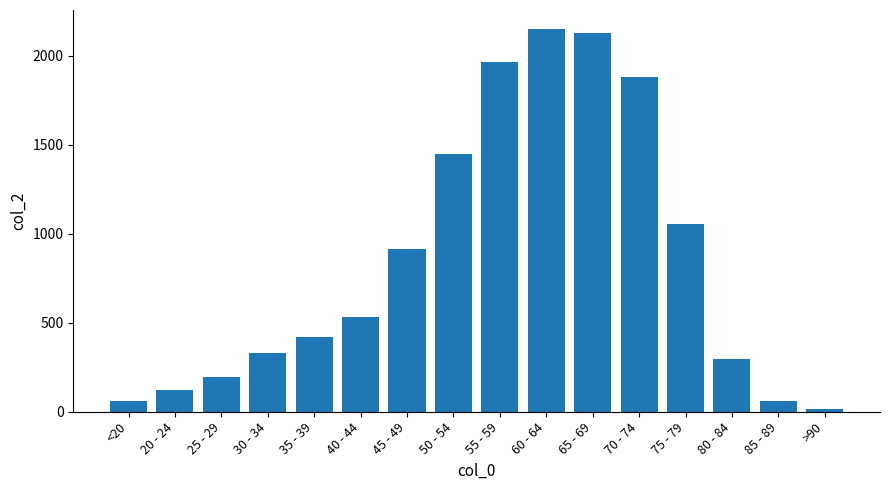

How many series are shown in this chart?

1